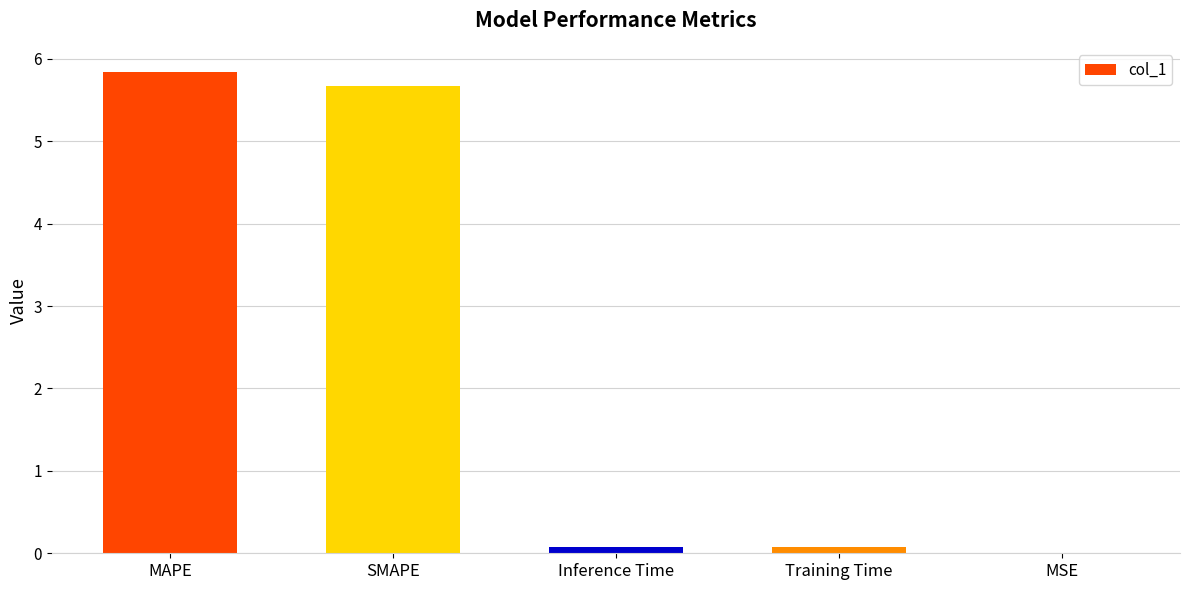

What is the sum of all values?

11.7